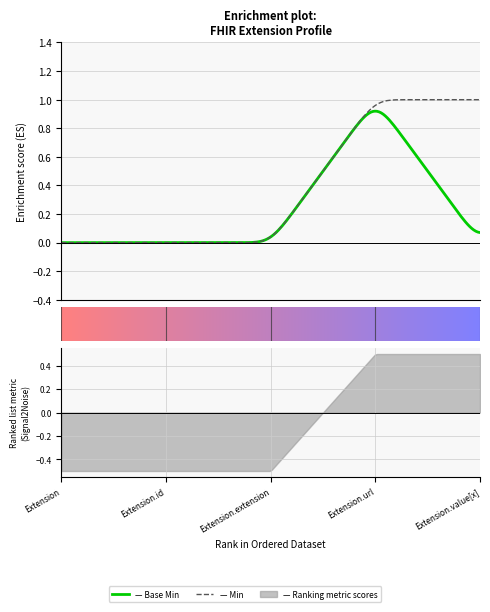

Which category has the lowest value in the Base Min series?

Extension